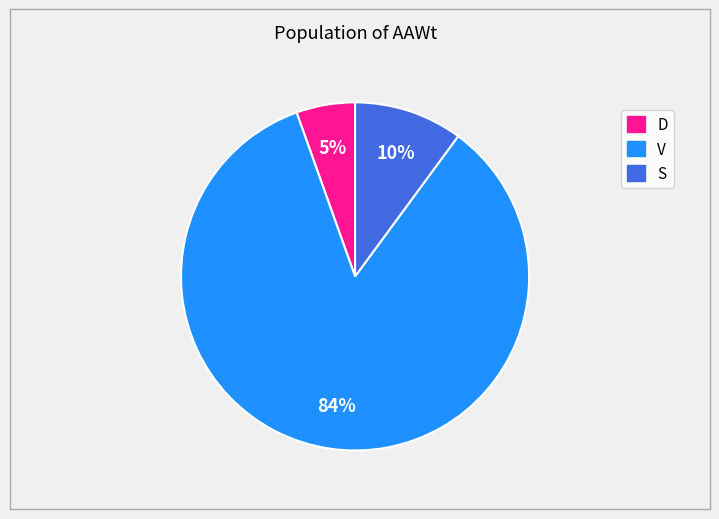

To the nearest percent, what is the average slice percentage?

33%